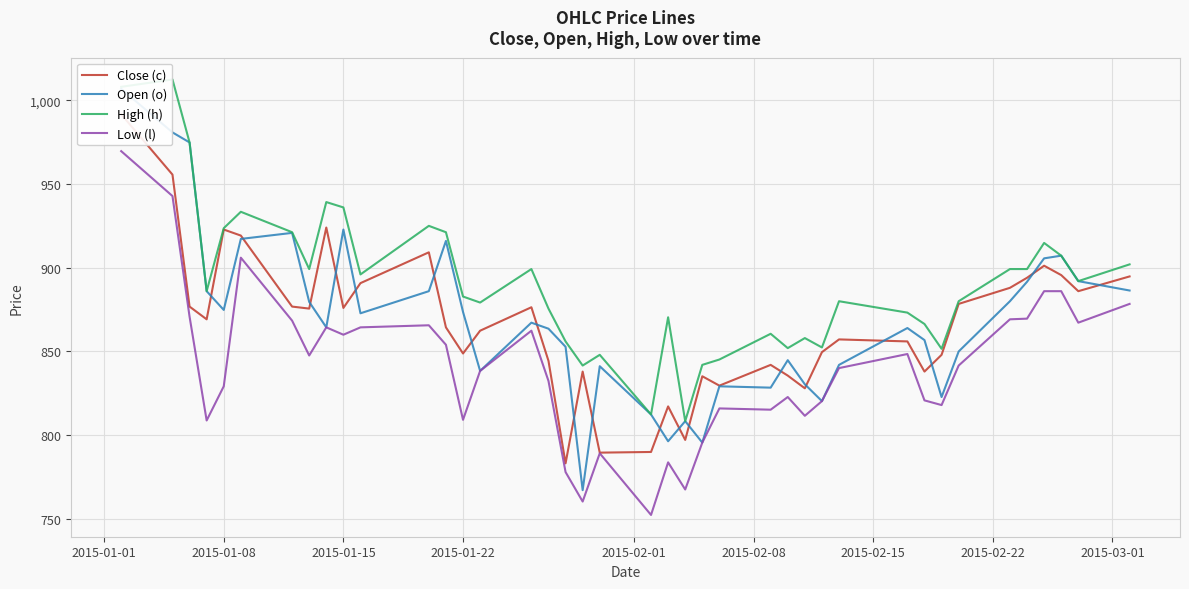

True or false: Low (l) and High (h) cross at least once.

False